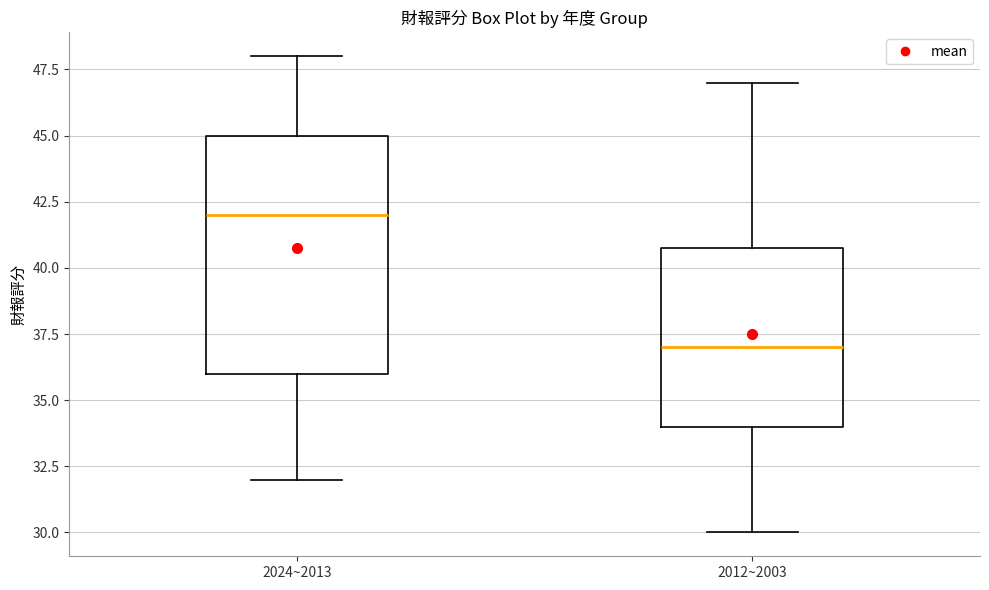

Reading left to right, transcribe this box plot: for each box, give where its median line is, the range the box spans, and where its two whiskers end, as read against the y-axis. The values are not printed on the chart, so give them approximately, as read against the axis.

2024~2013: median 42, box 36 to 45, whiskers 32 to 48
2012~2003: median 37, box 34 to 41, whiskers 30 to 47